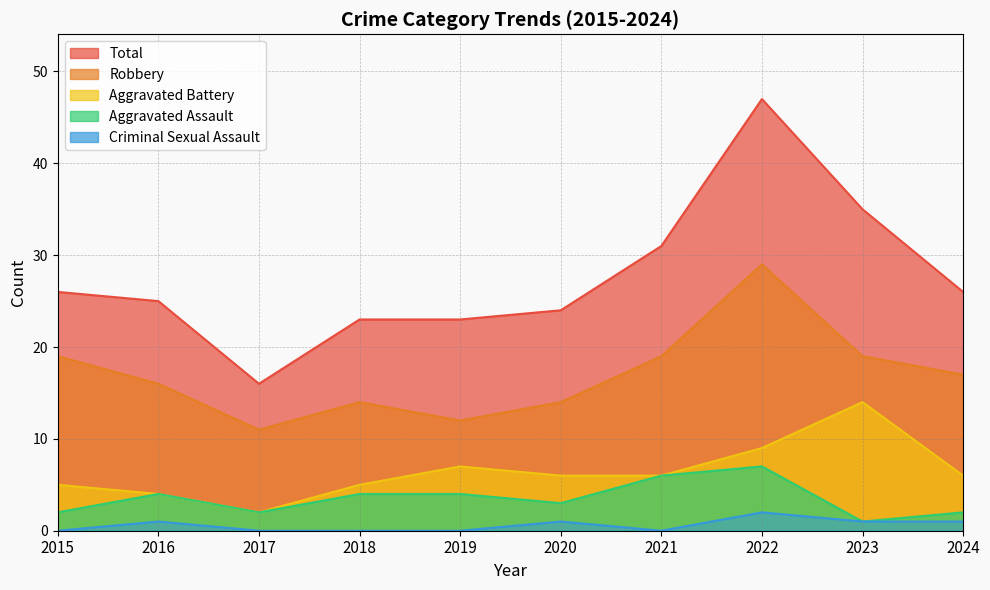

What is the difference between the second highest and second lowest values in the Robbery series?

7